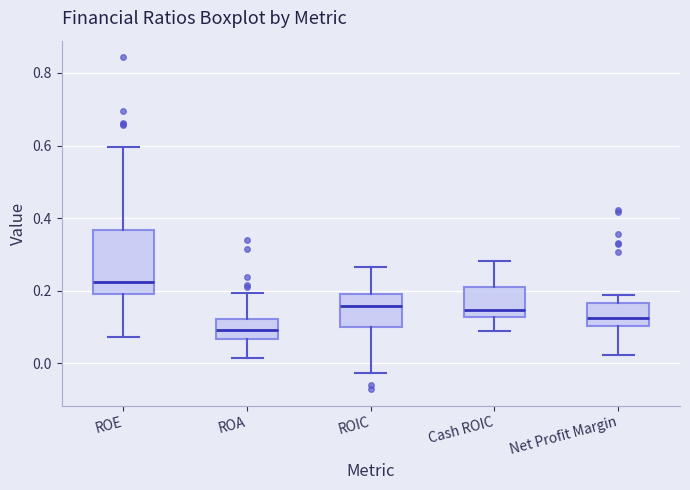

Which box's median line is the highest?

ROE